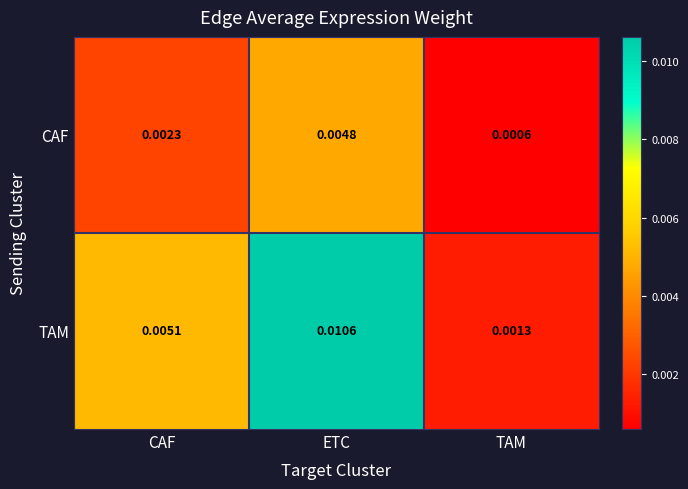

At which label is TAM closest to 0?

TAM